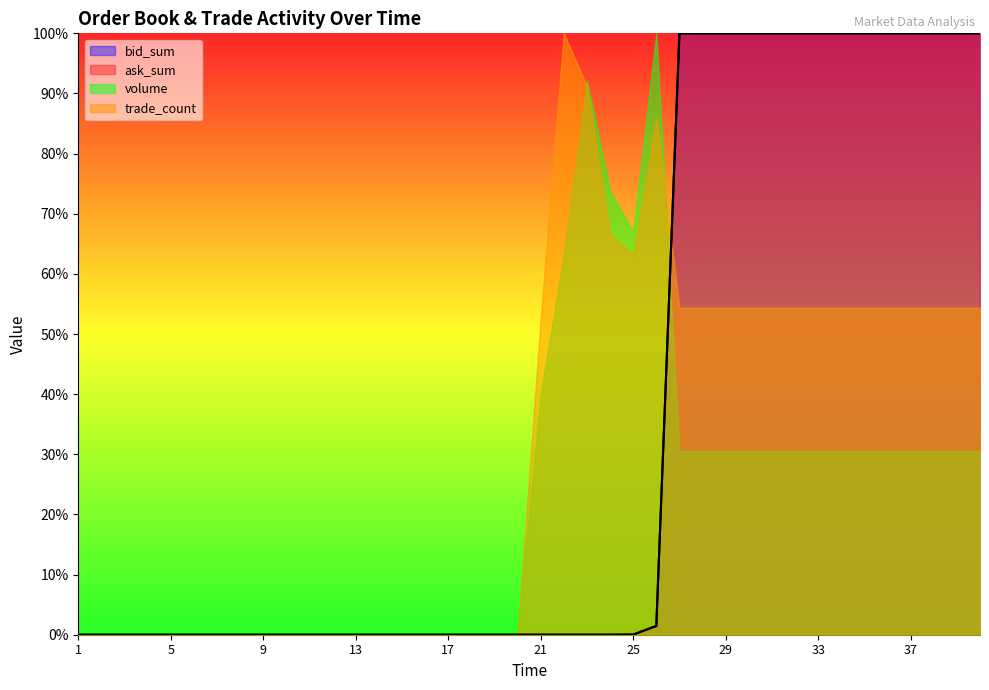

Between which two adjacent categories do ask_sum and bid_sum first intersect?

21 and 22